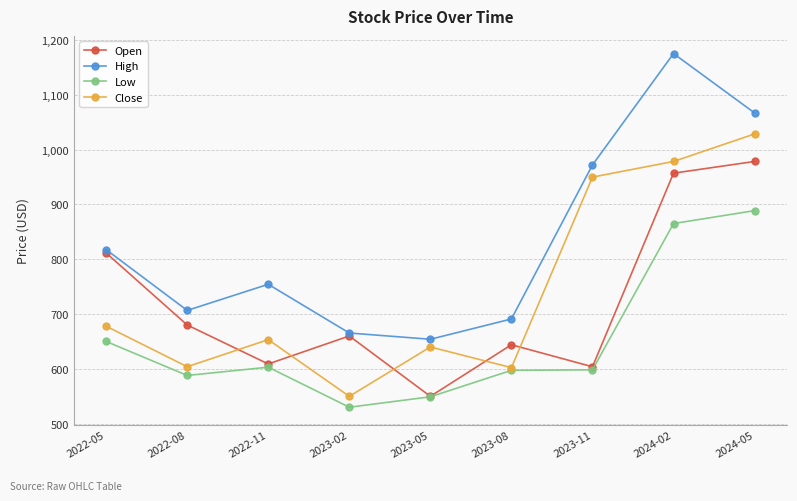

At how many categories does at least one series exceed 696?

6